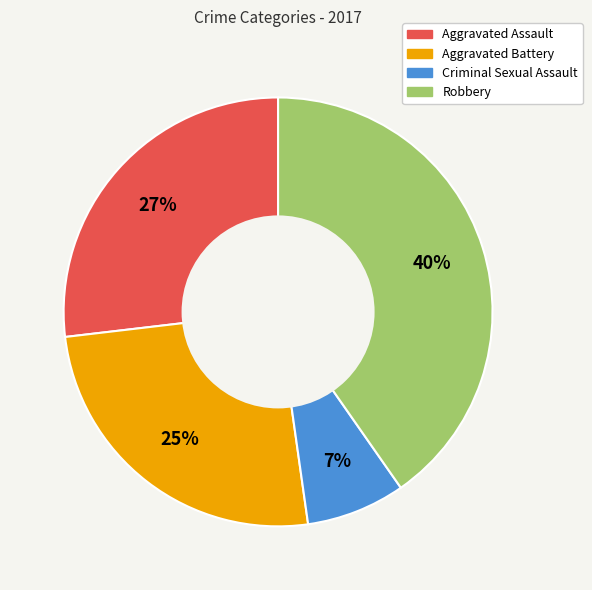

What is the smallest slice in the pie chart?

Criminal Sexual Assault